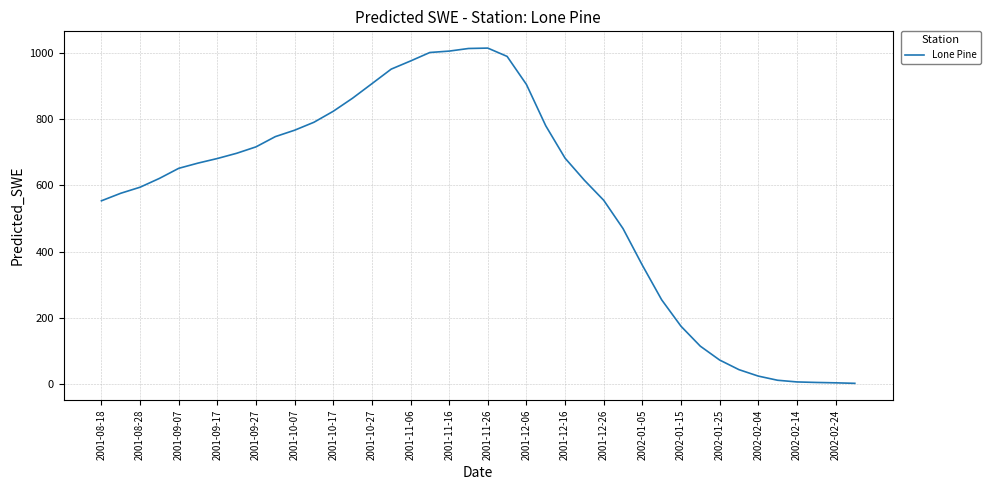

What is the maximum value shown in the chart?

1014.2